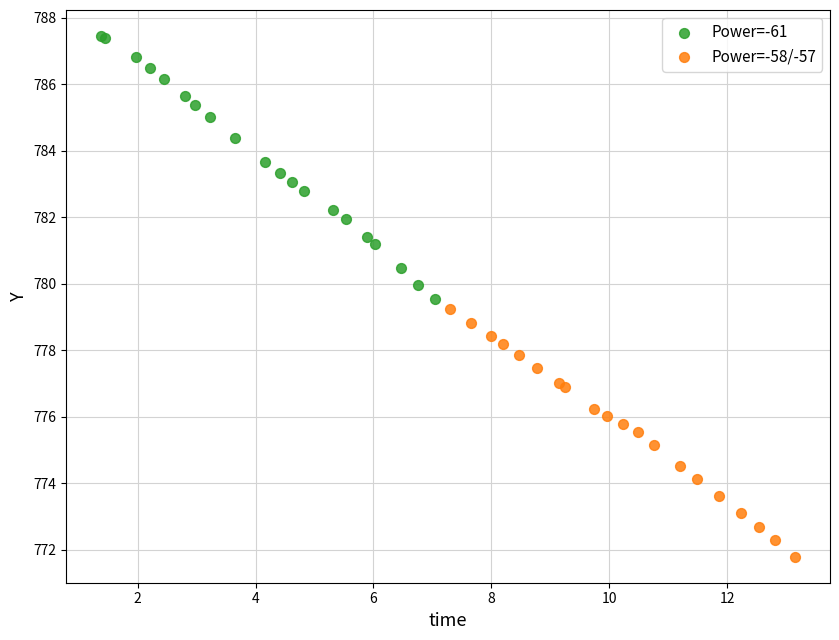

Which series reaches the minimum Y coordinate?

Power=-58/-57